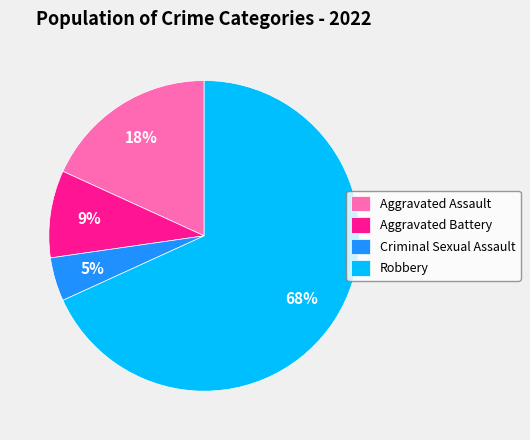

Which slice represents more than half of the pie?

Robbery